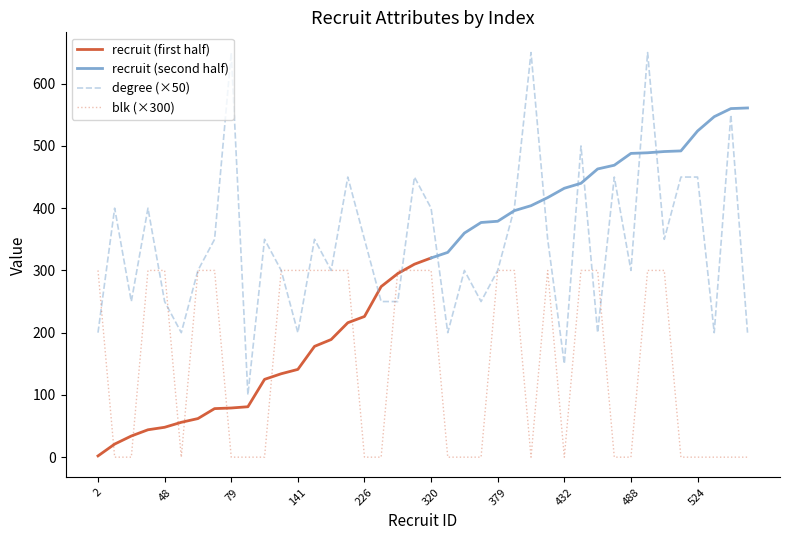

Which category has the lowest value in the blk series?

21